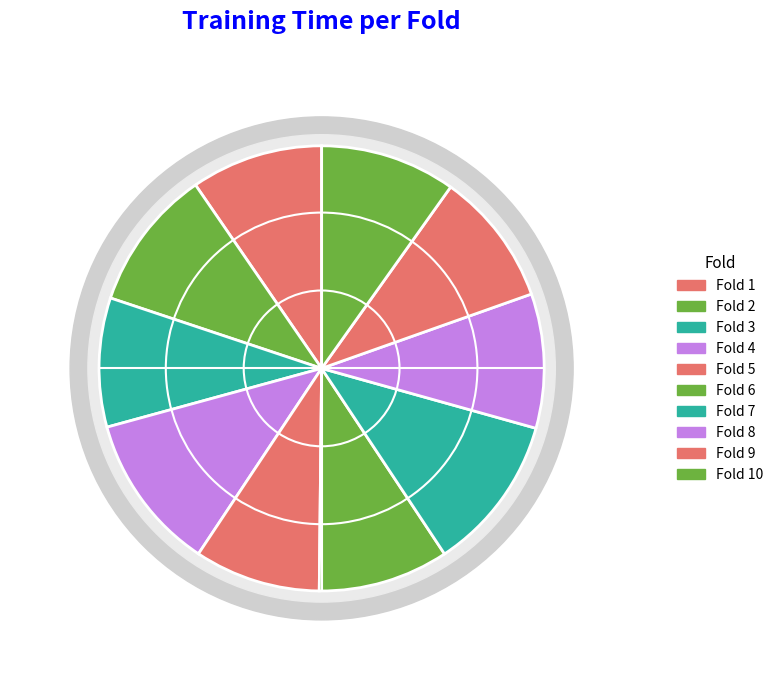

Rank the categories by value from lowest to highest.

Fold 5, Fold 3, Fold 6, Fold 1, Fold 9, Fold 8, Fold 10, Fold 2, Fold 7, Fold 4